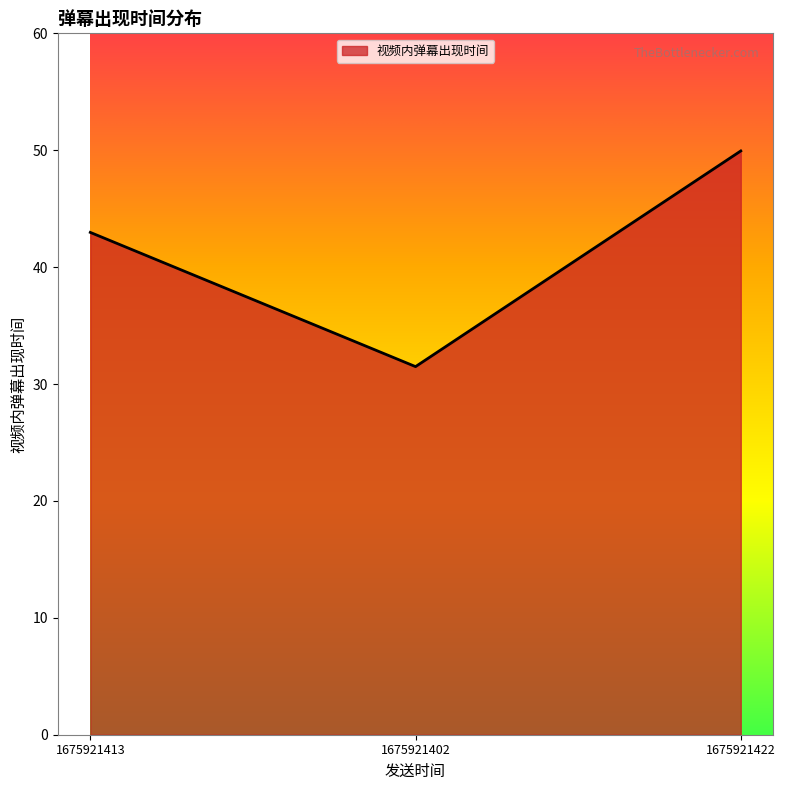

Which label corresponds to the largest value in the chart?

1675921422